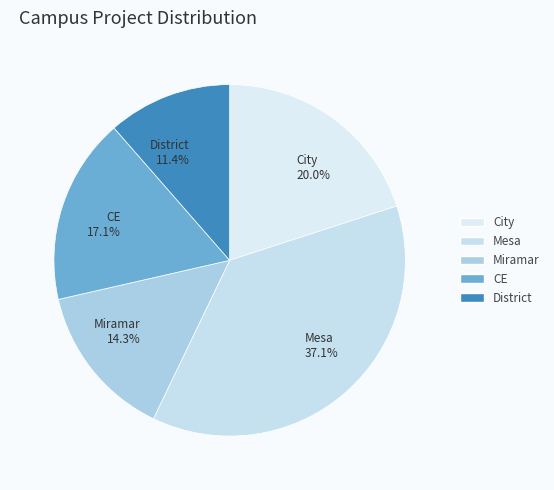

To the nearest percent, what portion does District represent?

11%